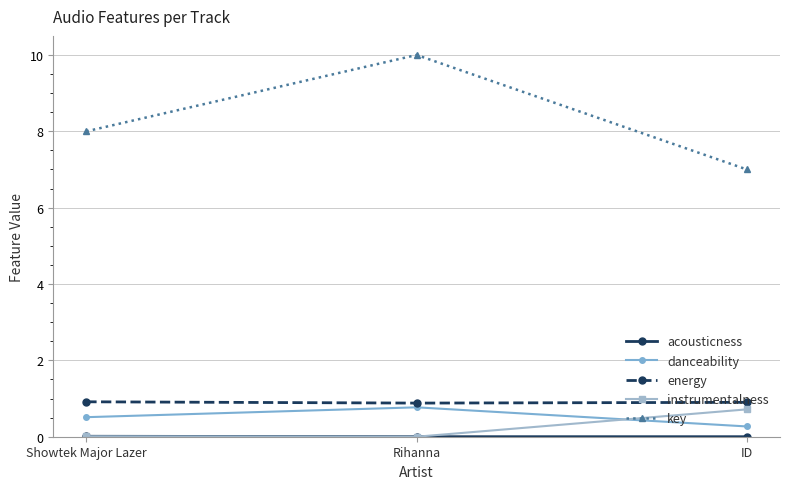

How many lines are shown in the chart?

5